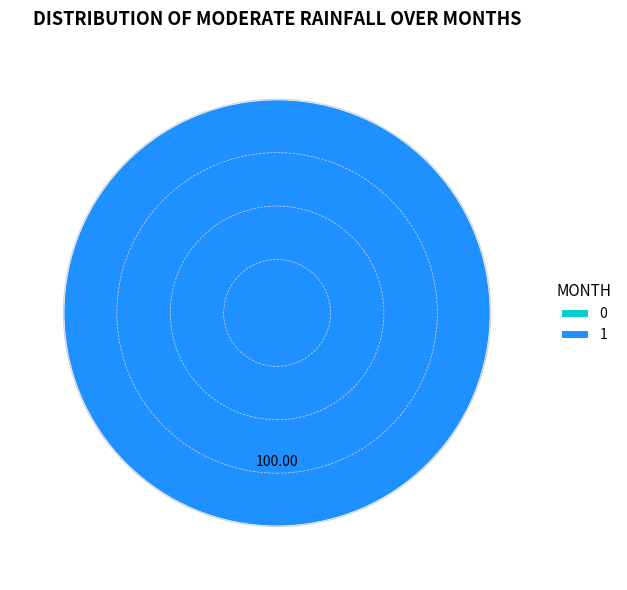

Is there a majority slice in this chart?

Yes